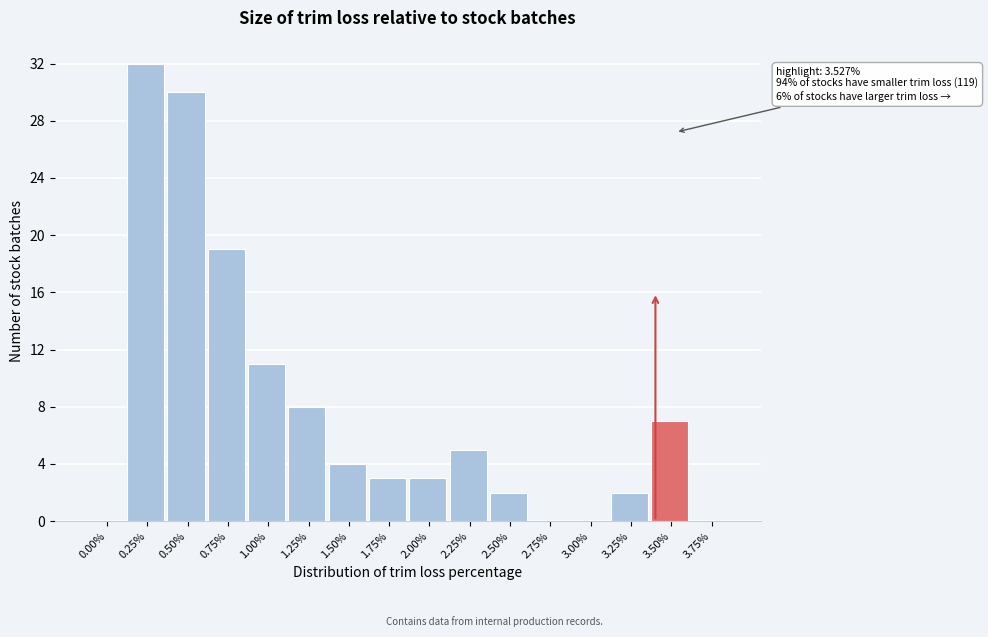

Reading left to right, list all the values displayed in this chart.

0.00%=0	0.25%=32	0.50%=30	0.75%=19	1.00%=11	1.25%=8	1.50%=4	1.75%=3	2.00%=3	2.25%=5	2.50%=2	2.75%=0	3.00%=0	3.25%=2	3.50%=7	3.75%=0